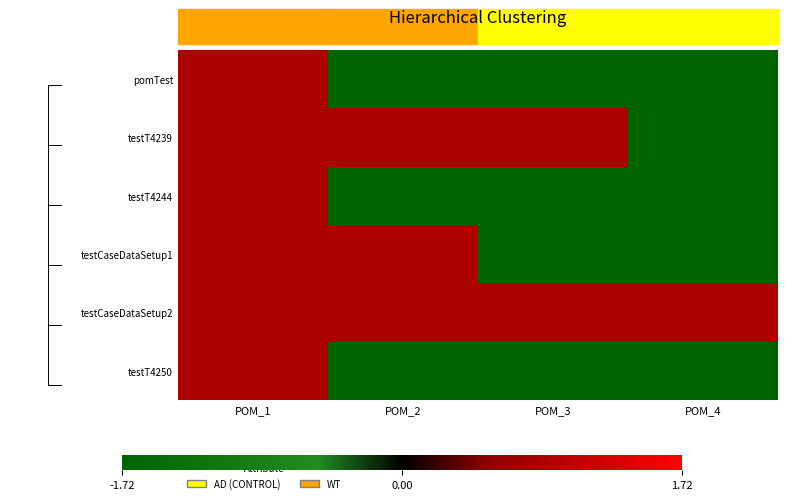

What is the difference between the testT4239 values at POM_4 and POM_3?

2.6